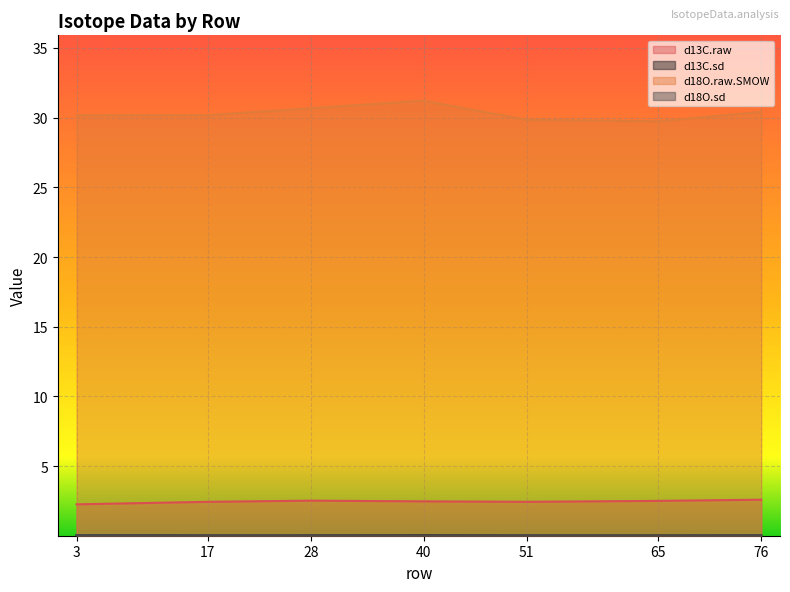

Where is d18O.sd nearest to the value 0?

65